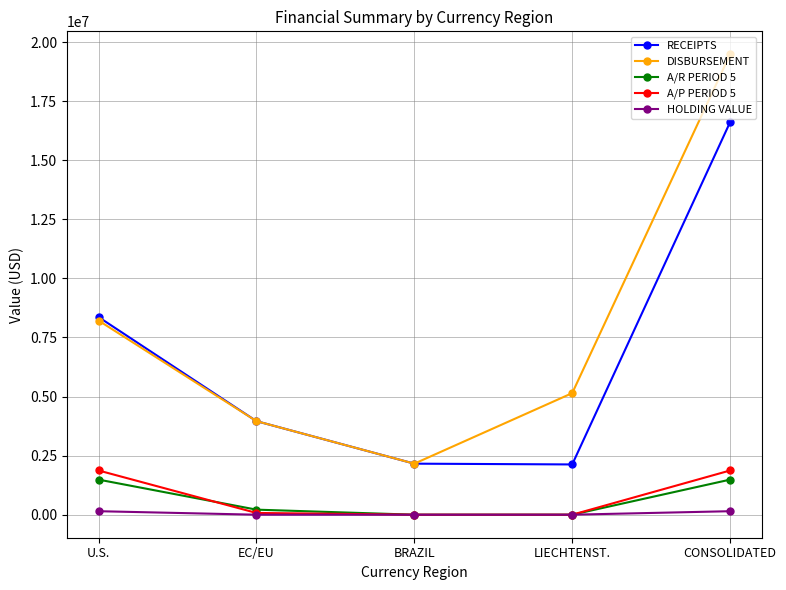

How many lines are shown in the chart?

5